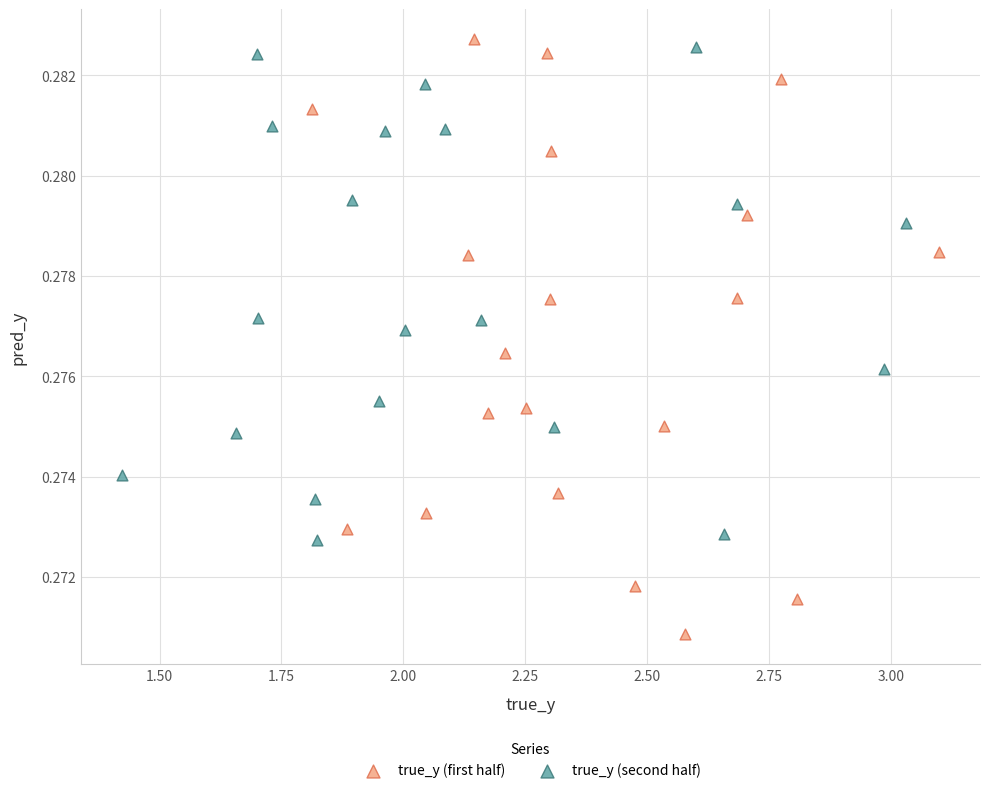

Which series has the largest Y range (max minus min)?

true_y (first half)